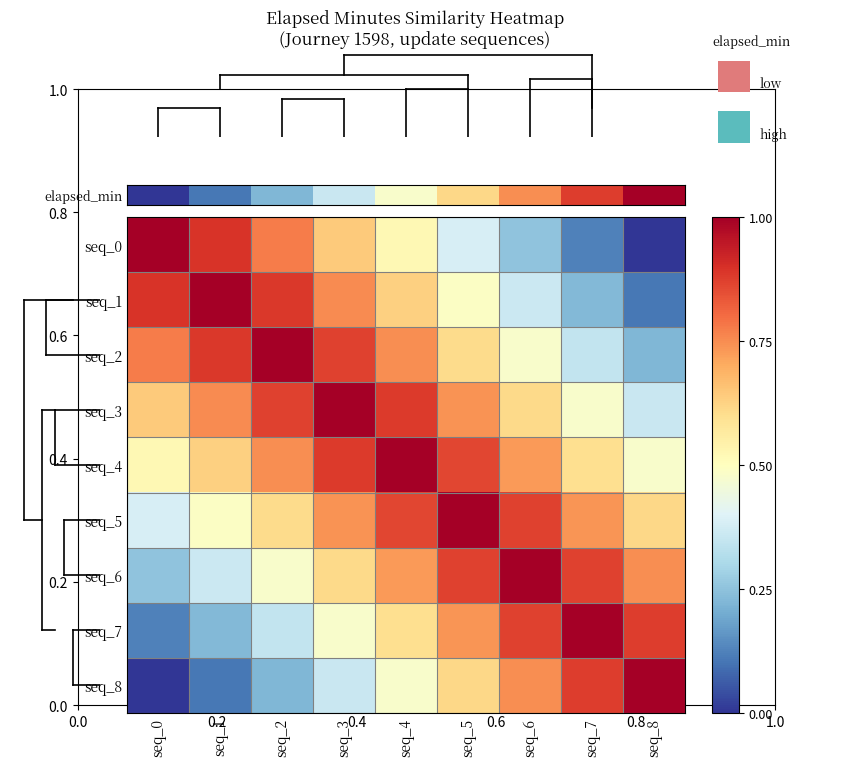

List the series in order of their peak value, lowest first.

seq_1, seq_2, seq_3, seq_4, seq_5, seq_6, seq_7, seq_8, elapsed_min